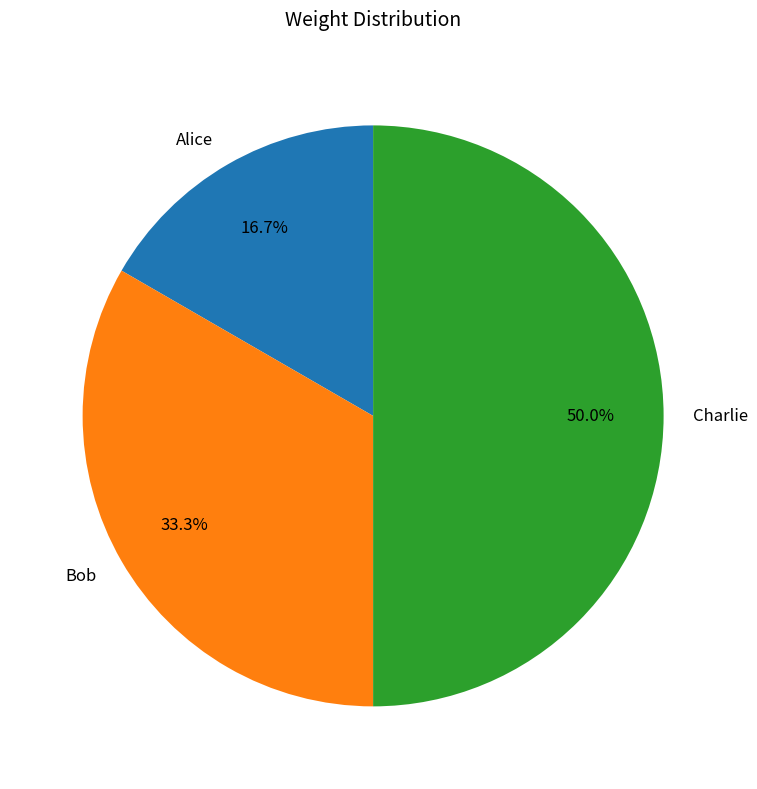

To the nearest percent, what is the average slice percentage?

33%